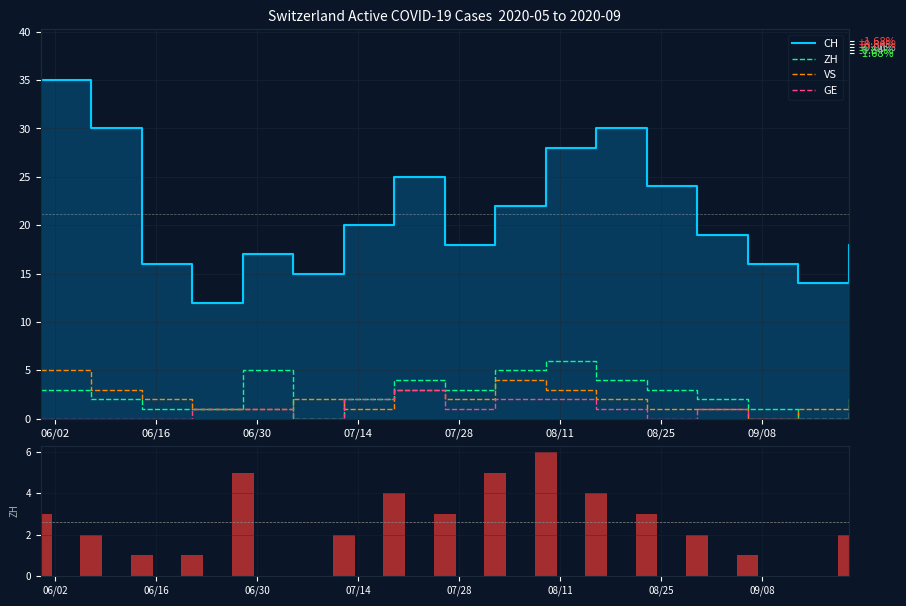

What is the difference between the maximum and minimum values in the GE series?

3